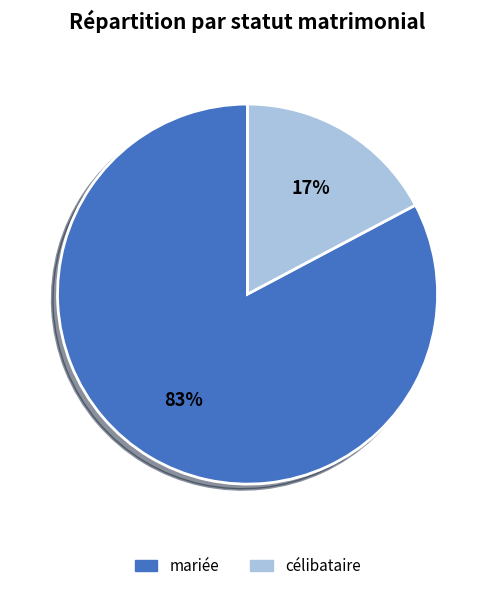

Between mariée and célibataire, which is larger?

mariée